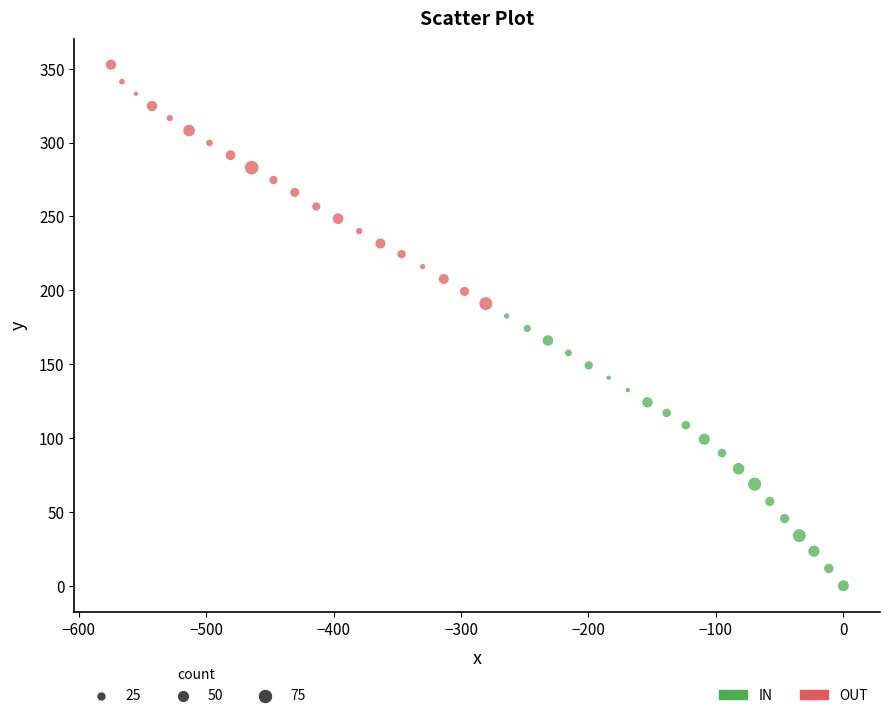

Which series contains the highest Y value?

OUT